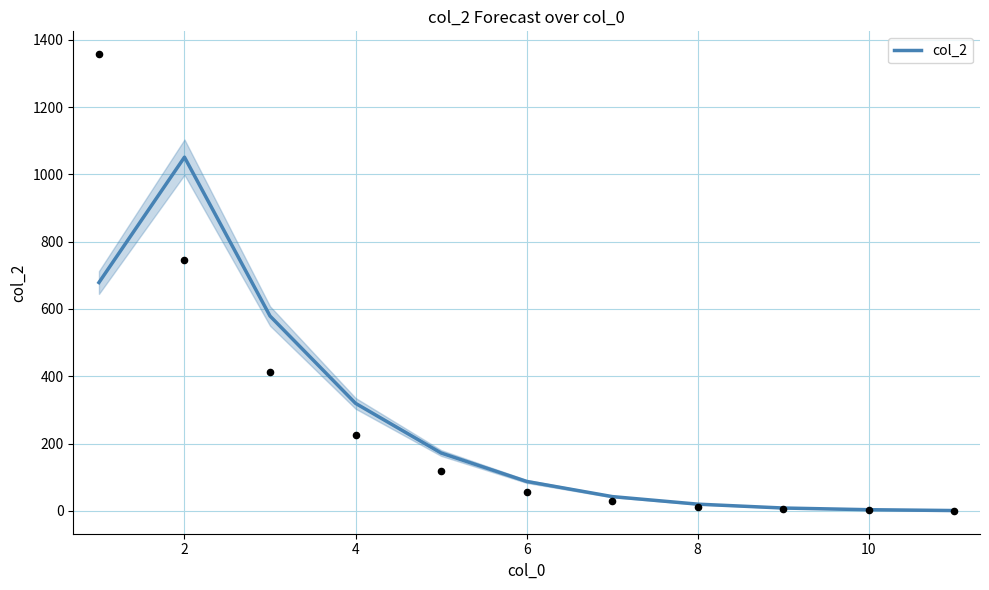

What is the highest value of the col_2 series?

1051.0